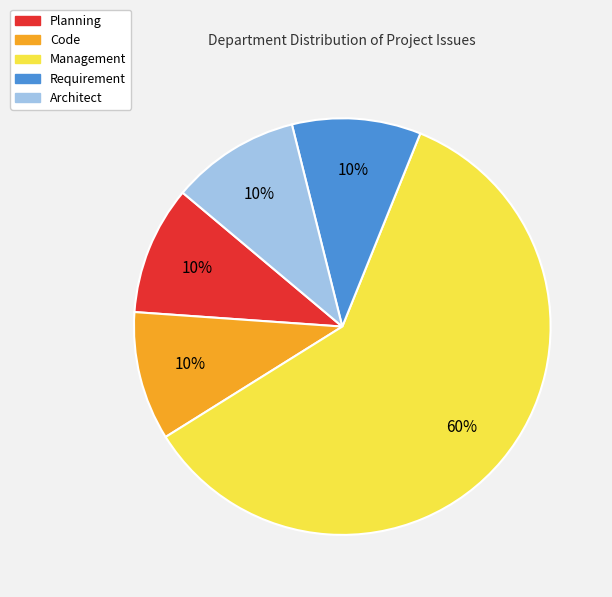

Count the number of slices in the pie.

5